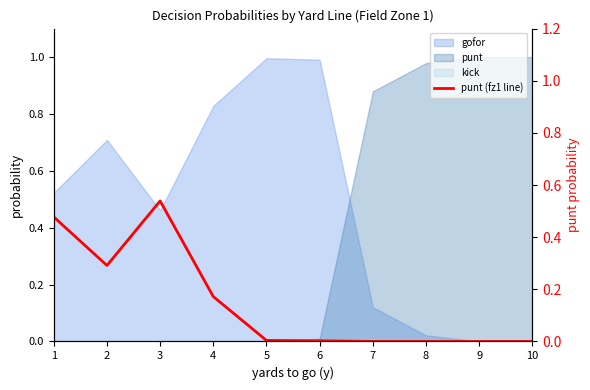

List the labels in order of value, smallest first.

7, 8, 9, 10, 6, 5, 4, 2, 1, 3